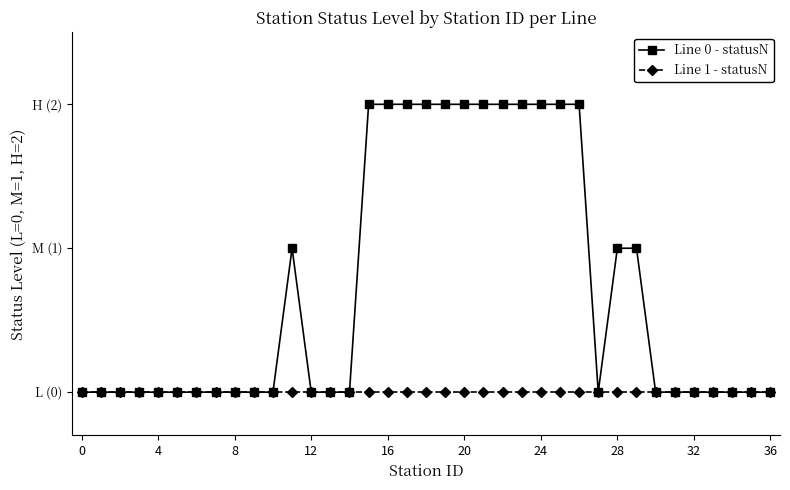

List the series in order of their peak value, highest first.

Line 0 - statusN, Line 1 - statusN